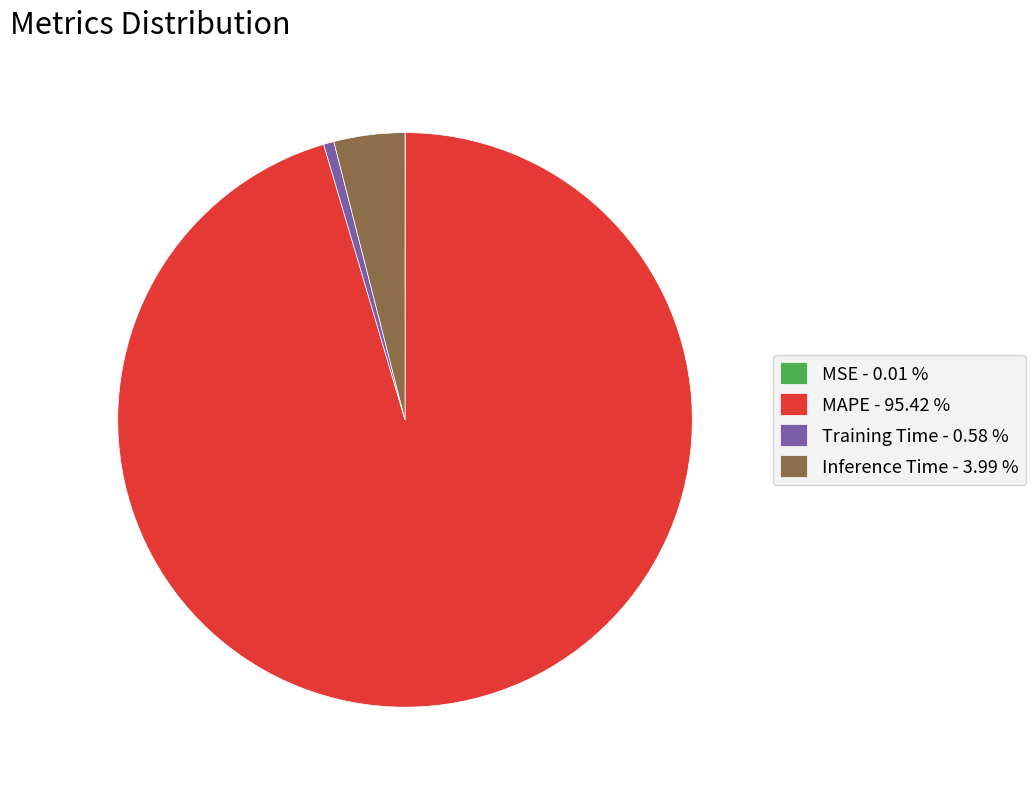

Is MAPE - 95.42 % the majority of the pie?

Yes